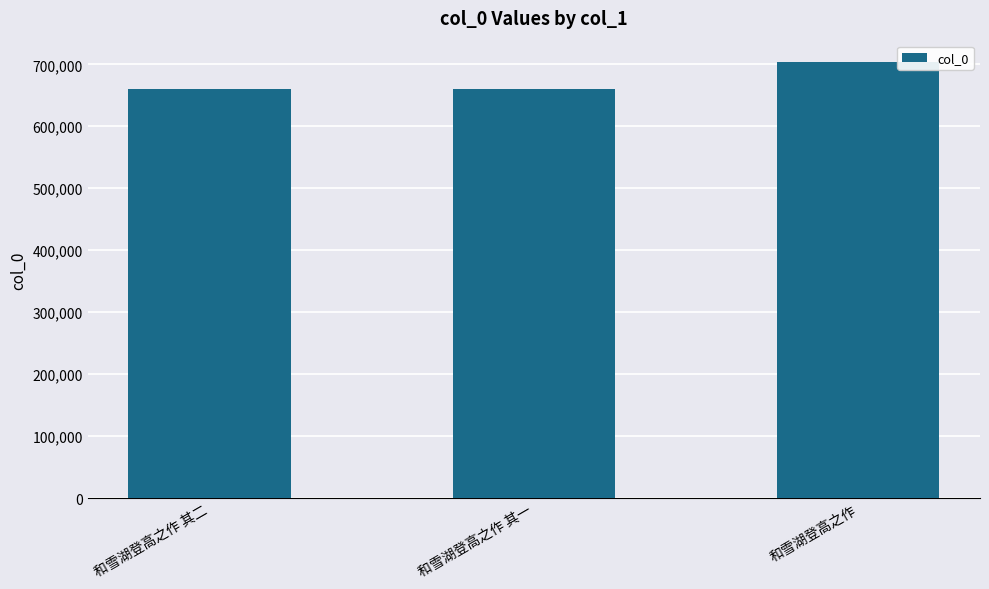

What is the minimum value shown in the chart?

660247